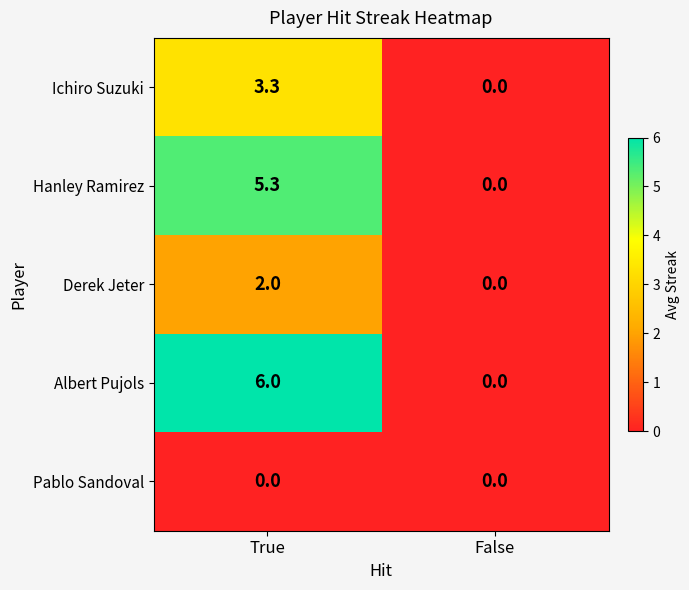

List the series in order of their peak value, highest first.

Albert Pujols, Hanley Ramirez, Ichiro Suzuki, Derek Jeter, Pablo Sandoval